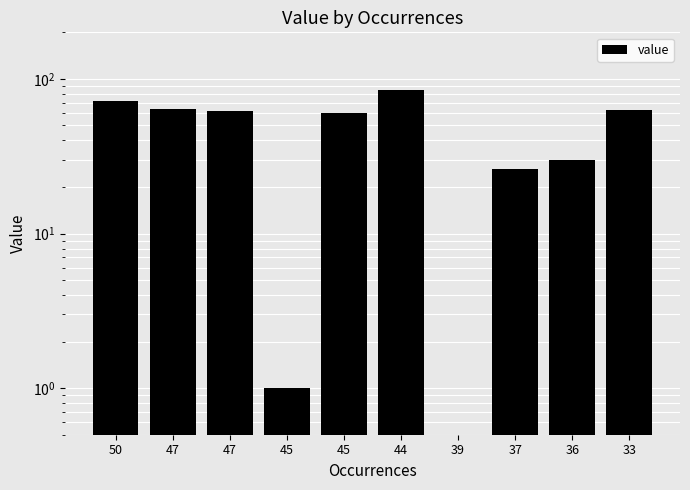

Count the number of categories in the chart.

10